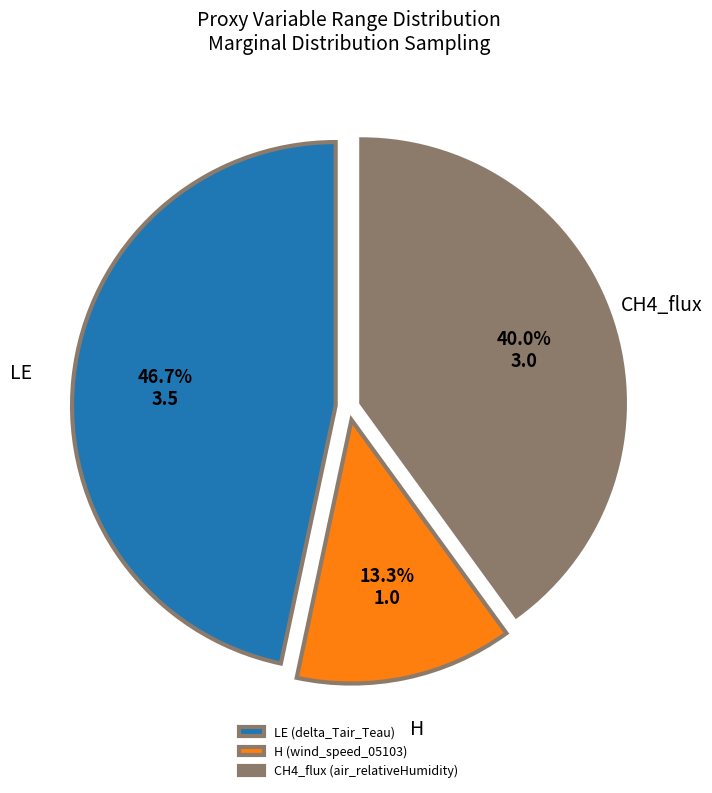

Is it true that CH4_flux (air_relativeHumidity) is 26% of the pie?

False